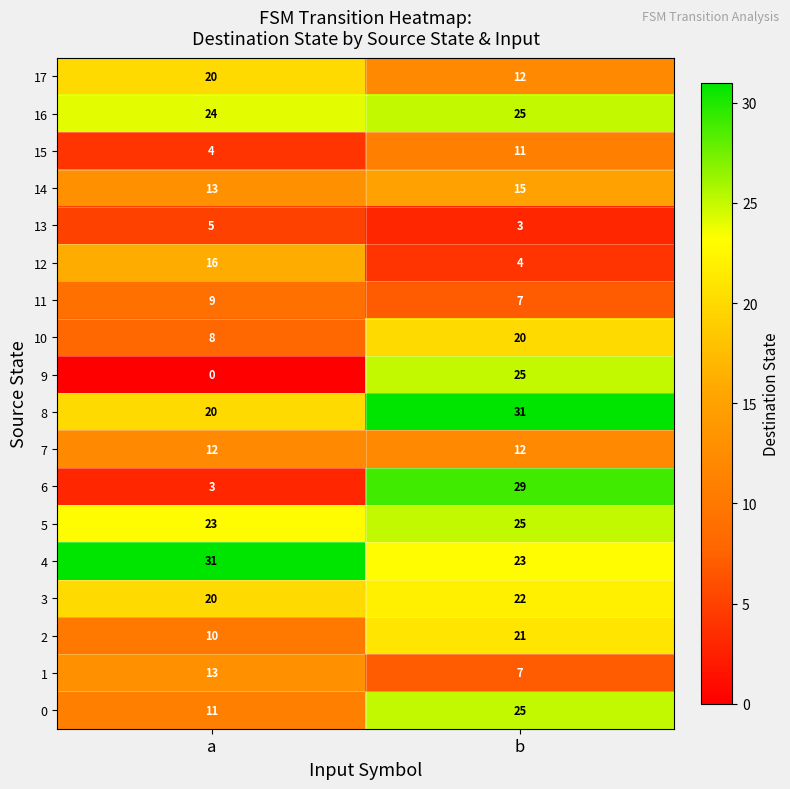

What is the total value across all series at b?

317